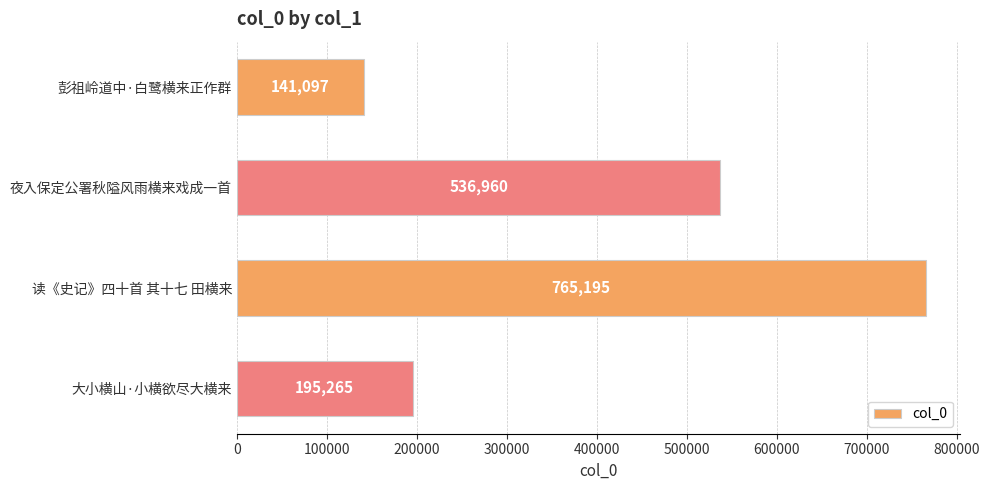

Reading bottom to top, list all the values displayed in this chart.

195265	765195	536960	141097